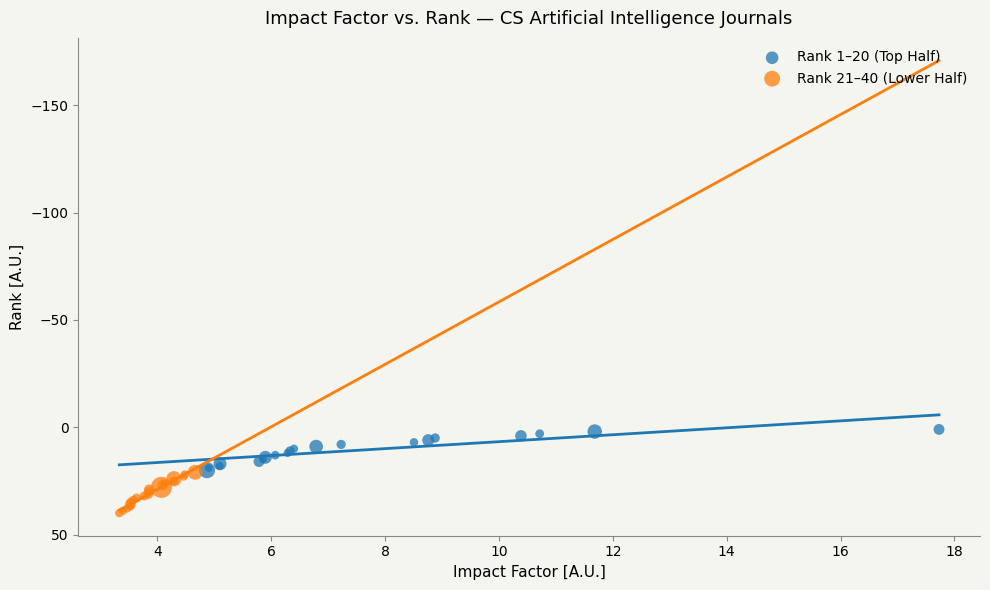

What are all the series names shown in the legend?

Rank 1–20 (Top Half), Rank 21–40 (Lower Half)